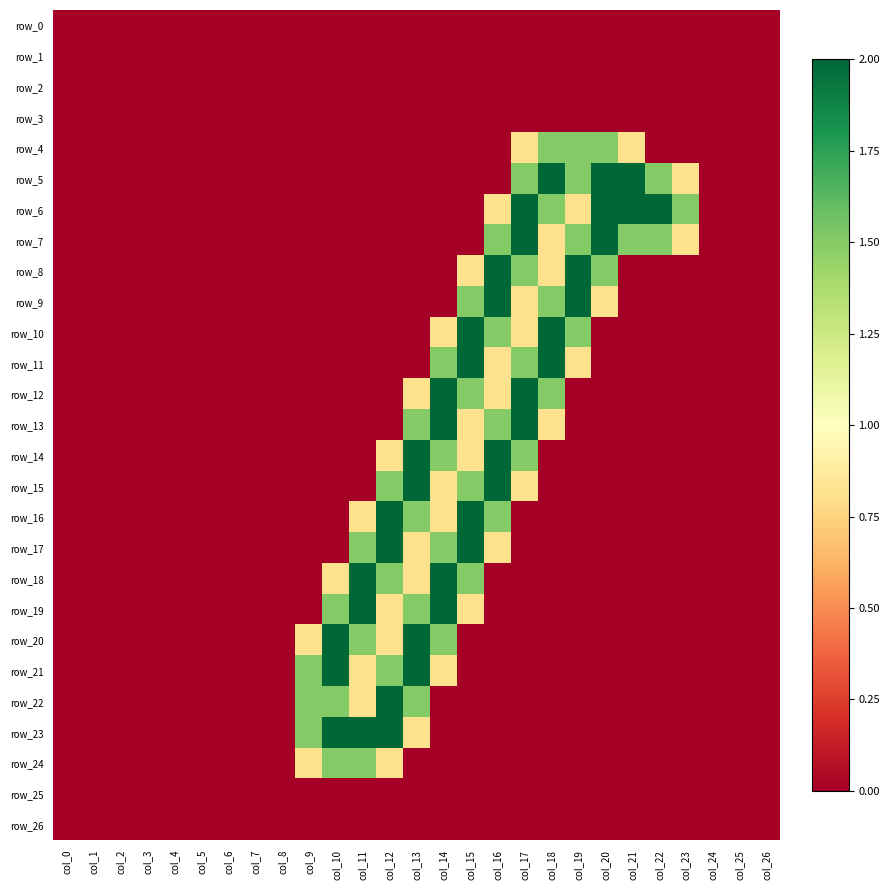

Reading left to right, extract all data points from this chart.

row_0: col_0=0.0	col_1=0.0	col_2=0.0	col_3=0.0	col_4=0.0	col_5=0.0	col_6=0.0	col_7=0.0	col_8=0.0	col_9=0.0	col_10=0.0	col_11=0.0	col_12=0.0	col_13=0.0	col_14=0.0	col_15=0.0	col_16=0.0	col_17=0.0	col_18=0.0	col_19=0.0	col_20=0.0	col_21=0.0	col_22=0.0	col_23=0.0	col_24=0.0	col_25=0.0	col_26=0.0
row_1: col_0=0.0	col_1=0.0	col_2=0.0	col_3=0.0	col_4=0.0	col_5=0.0	col_6=0.0	col_7=0.0	col_8=0.0	col_9=0.0	col_10=0.0	col_11=0.0	col_12=0.0	col_13=0.0	col_14=0.0	col_15=0.0	col_16=0.0	col_17=0.0	col_18=0.0	col_19=0.0	col_20=0.0	col_21=0.0	col_22=0.0	col_23=0.0	col_24=0.0	col_25=0.0	col_26=0.0
row_2: col_0=0.0	col_1=0.0	col_2=0.0	col_3=0.0	col_4=0.0	col_5=0.0	col_6=0.0	col_7=0.0	col_8=0.0	col_9=0.0	col_10=0.0	col_11=0.0	col_12=0.0	col_13=0.0	col_14=0.0	col_15=0.0	col_16=0.0	col_17=0.0	col_18=0.0	col_19=0.0	col_20=0.0	col_21=0.0	col_22=0.0	col_23=0.0	col_24=0.0	col_25=0.0	col_26=0.0
row_3: col_0=0.0	col_1=0.0	col_2=0.0	col_3=0.0	col_4=0.0	col_5=0.0	col_6=0.0	col_7=0.0	col_8=0.0	col_9=0.0	col_10=0.0	col_11=0.0	col_12=0.0	col_13=0.0	col_14=0.0	col_15=0.0	col_16=0.0	col_17=0.0	col_18=0.0	col_19=0.0	col_20=0.0	col_21=0.0	col_22=0.0	col_23=0.0	col_24=0.0	col_25=0.0	col_26=0.0
row_4: col_0=0.0	col_1=0.0	col_2=0.0	col_3=0.0	col_4=0.0	col_5=0.0	col_6=0.0	col_7=0.0	col_8=0.0	col_9=0.0	col_10=0.0	col_11=0.0	col_12=0.0	col_13=0.0	col_14=0.0	col_15=0.0	col_16=0.0	col_17=0.8	col_18=1.5	col_19=1.5	col_20=1.5	col_21=0.8	col_22=0.0	col_23=0.0	col_24=0.0	col_25=0.0	col_26=0.0
row_5: col_0=0.0	col_1=0.0	col_2=0.0	col_3=0.0	col_4=0.0	col_5=0.0	col_6=0.0	col_7=0.0	col_8=0.0	col_9=0.0	col_10=0.0	col_11=0.0	col_12=0.0	col_13=0.0	col_14=0.0	col_15=0.0	col_16=0.0	col_17=1.5	col_18=2.0	col_19=1.5	col_20=2.0	col_21=2.0	col_22=1.5	col_23=0.8	col_24=0.0	col_25=0.0	col_26=0.0
row_6: col_0=0.0	col_1=0.0	col_2=0.0	col_3=0.0	col_4=0.0	col_5=0.0	col_6=0.0	col_7=0.0	col_8=0.0	col_9=0.0	col_10=0.0	col_11=0.0	col_12=0.0	col_13=0.0	col_14=0.0	col_15=0.0	col_16=0.8	col_17=2.0	col_18=1.5	col_19=0.8	col_20=2.0	col_21=2.0	col_22=2.0	col_23=1.5	col_24=0.0	col_25=0.0	col_26=0.0
row_7: col_0=0.0	col_1=0.0	col_2=0.0	col_3=0.0	col_4=0.0	col_5=0.0	col_6=0.0	col_7=0.0	col_8=0.0	col_9=0.0	col_10=0.0	col_11=0.0	col_12=0.0	col_13=0.0	col_14=0.0	col_15=0.0	col_16=1.5	col_17=2.0	col_18=0.8	col_19=1.5	col_20=2.0	col_21=1.5	col_22=1.5	col_23=0.8	col_24=0.0	col_25=0.0	col_26=0.0
row_8: col_0=0.0	col_1=0.0	col_2=0.0	col_3=0.0	col_4=0.0	col_5=0.0	col_6=0.0	col_7=0.0	col_8=0.0	col_9=0.0	col_10=0.0	col_11=0.0	col_12=0.0	col_13=0.0	col_14=0.0	col_15=0.8	col_16=2.0	col_17=1.5	col_18=0.8	col_19=2.0	col_20=1.5	col_21=0.0	col_22=0.0	col_23=0.0	col_24=0.0	col_25=0.0	col_26=0.0
row_9: col_0=0.0	col_1=0.0	col_2=0.0	col_3=0.0	col_4=0.0	col_5=0.0	col_6=0.0	col_7=0.0	col_8=0.0	col_9=0.0	col_10=0.0	col_11=0.0	col_12=0.0	col_13=0.0	col_14=0.0	col_15=1.5	col_16=2.0	col_17=0.8	col_18=1.5	col_19=2.0	col_20=0.8	col_21=0.0	col_22=0.0	col_23=0.0	col_24=0.0	col_25=0.0	col_26=0.0
row_10: col_0=0.0	col_1=0.0	col_2=0.0	col_3=0.0	col_4=0.0	col_5=0.0	col_6=0.0	col_7=0.0	col_8=0.0	col_9=0.0	col_10=0.0	col_11=0.0	col_12=0.0	col_13=0.0	col_14=0.8	col_15=2.0	col_16=1.5	col_17=0.8	col_18=2.0	col_19=1.5	col_20=0.0	col_21=0.0	col_22=0.0	col_23=0.0	col_24=0.0	col_25=0.0	col_26=0.0
row_11: col_0=0.0	col_1=0.0	col_2=0.0	col_3=0.0	col_4=0.0	col_5=0.0	col_6=0.0	col_7=0.0	col_8=0.0	col_9=0.0	col_10=0.0	col_11=0.0	col_12=0.0	col_13=0.0	col_14=1.5	col_15=2.0	col_16=0.8	col_17=1.5	col_18=2.0	col_19=0.8	col_20=0.0	col_21=0.0	col_22=0.0	col_23=0.0	col_24=0.0	col_25=0.0	col_26=0.0
row_12: col_0=0.0	col_1=0.0	col_2=0.0	col_3=0.0	col_4=0.0	col_5=0.0	col_6=0.0	col_7=0.0	col_8=0.0	col_9=0.0	col_10=0.0	col_11=0.0	col_12=0.0	col_13=0.8	col_14=2.0	col_15=1.5	col_16=0.8	col_17=2.0	col_18=1.5	col_19=0.0	col_20=0.0	col_21=0.0	col_22=0.0	col_23=0.0	col_24=0.0	col_25=0.0	col_26=0.0
row_13: col_0=0.0	col_1=0.0	col_2=0.0	col_3=0.0	col_4=0.0	col_5=0.0	col_6=0.0	col_7=0.0	col_8=0.0	col_9=0.0	col_10=0.0	col_11=0.0	col_12=0.0	col_13=1.5	col_14=2.0	col_15=0.8	col_16=1.5	col_17=2.0	col_18=0.8	col_19=0.0	col_20=0.0	col_21=0.0	col_22=0.0	col_23=0.0	col_24=0.0	col_25=0.0	col_26=0.0
row_14: col_0=0.0	col_1=0.0	col_2=0.0	col_3=0.0	col_4=0.0	col_5=0.0	col_6=0.0	col_7=0.0	col_8=0.0	col_9=0.0	col_10=0.0	col_11=0.0	col_12=0.8	col_13=2.0	col_14=1.5	col_15=0.8	col_16=2.0	col_17=1.5	col_18=0.0	col_19=0.0	col_20=0.0	col_21=0.0	col_22=0.0	col_23=0.0	col_24=0.0	col_25=0.0	col_26=0.0
row_15: col_0=0.0	col_1=0.0	col_2=0.0	col_3=0.0	col_4=0.0	col_5=0.0	col_6=0.0	col_7=0.0	col_8=0.0	col_9=0.0	col_10=0.0	col_11=0.0	col_12=1.5	col_13=2.0	col_14=0.8	col_15=1.5	col_16=2.0	col_17=0.8	col_18=0.0	col_19=0.0	col_20=0.0	col_21=0.0	col_22=0.0	col_23=0.0	col_24=0.0	col_25=0.0	col_26=0.0
row_16: col_0=0.0	col_1=0.0	col_2=0.0	col_3=0.0	col_4=0.0	col_5=0.0	col_6=0.0	col_7=0.0	col_8=0.0	col_9=0.0	col_10=0.0	col_11=0.8	col_12=2.0	col_13=1.5	col_14=0.8	col_15=2.0	col_16=1.5	col_17=0.0	col_18=0.0	col_19=0.0	col_20=0.0	col_21=0.0	col_22=0.0	col_23=0.0	col_24=0.0	col_25=0.0	col_26=0.0
row_17: col_0=0.0	col_1=0.0	col_2=0.0	col_3=0.0	col_4=0.0	col_5=0.0	col_6=0.0	col_7=0.0	col_8=0.0	col_9=0.0	col_10=0.0	col_11=1.5	col_12=2.0	col_13=0.8	col_14=1.5	col_15=2.0	col_16=0.8	col_17=0.0	col_18=0.0	col_19=0.0	col_20=0.0	col_21=0.0	col_22=0.0	col_23=0.0	col_24=0.0	col_25=0.0	col_26=0.0
row_18: col_0=0.0	col_1=0.0	col_2=0.0	col_3=0.0	col_4=0.0	col_5=0.0	col_6=0.0	col_7=0.0	col_8=0.0	col_9=0.0	col_10=0.8	col_11=2.0	col_12=1.5	col_13=0.8	col_14=2.0	col_15=1.5	col_16=0.0	col_17=0.0	col_18=0.0	col_19=0.0	col_20=0.0	col_21=0.0	col_22=0.0	col_23=0.0	col_24=0.0	col_25=0.0	col_26=0.0
row_19: col_0=0.0	col_1=0.0	col_2=0.0	col_3=0.0	col_4=0.0	col_5=0.0	col_6=0.0	col_7=0.0	col_8=0.0	col_9=0.0	col_10=1.5	col_11=2.0	col_12=0.8	col_13=1.5	col_14=2.0	col_15=0.8	col_16=0.0	col_17=0.0	col_18=0.0	col_19=0.0	col_20=0.0	col_21=0.0	col_22=0.0	col_23=0.0	col_24=0.0	col_25=0.0	col_26=0.0
row_20: col_0=0.0	col_1=0.0	col_2=0.0	col_3=0.0	col_4=0.0	col_5=0.0	col_6=0.0	col_7=0.0	col_8=0.0	col_9=0.8	col_10=2.0	col_11=1.5	col_12=0.8	col_13=2.0	col_14=1.5	col_15=0.0	col_16=0.0	col_17=0.0	col_18=0.0	col_19=0.0	col_20=0.0	col_21=0.0	col_22=0.0	col_23=0.0	col_24=0.0	col_25=0.0	col_26=0.0
row_21: col_0=0.0	col_1=0.0	col_2=0.0	col_3=0.0	col_4=0.0	col_5=0.0	col_6=0.0	col_7=0.0	col_8=0.0	col_9=1.5	col_10=2.0	col_11=0.8	col_12=1.5	col_13=2.0	col_14=0.8	col_15=0.0	col_16=0.0	col_17=0.0	col_18=0.0	col_19=0.0	col_20=0.0	col_21=0.0	col_22=0.0	col_23=0.0	col_24=0.0	col_25=0.0	col_26=0.0
row_22: col_0=0.0	col_1=0.0	col_2=0.0	col_3=0.0	col_4=0.0	col_5=0.0	col_6=0.0	col_7=0.0	col_8=0.0	col_9=1.5	col_10=1.5	col_11=0.8	col_12=2.0	col_13=1.5	col_14=0.0	col_15=0.0	col_16=0.0	col_17=0.0	col_18=0.0	col_19=0.0	col_20=0.0	col_21=0.0	col_22=0.0	col_23=0.0	col_24=0.0	col_25=0.0	col_26=0.0
row_23: col_0=0.0	col_1=0.0	col_2=0.0	col_3=0.0	col_4=0.0	col_5=0.0	col_6=0.0	col_7=0.0	col_8=0.0	col_9=1.5	col_10=2.0	col_11=2.0	col_12=2.0	col_13=0.8	col_14=0.0	col_15=0.0	col_16=0.0	col_17=0.0	col_18=0.0	col_19=0.0	col_20=0.0	col_21=0.0	col_22=0.0	col_23=0.0	col_24=0.0	col_25=0.0	col_26=0.0
row_24: col_0=0.0	col_1=0.0	col_2=0.0	col_3=0.0	col_4=0.0	col_5=0.0	col_6=0.0	col_7=0.0	col_8=0.0	col_9=0.8	col_10=1.5	col_11=1.5	col_12=0.8	col_13=0.0	col_14=0.0	col_15=0.0	col_16=0.0	col_17=0.0	col_18=0.0	col_19=0.0	col_20=0.0	col_21=0.0	col_22=0.0	col_23=0.0	col_24=0.0	col_25=0.0	col_26=0.0
row_25: col_0=0.0	col_1=0.0	col_2=0.0	col_3=0.0	col_4=0.0	col_5=0.0	col_6=0.0	col_7=0.0	col_8=0.0	col_9=0.0	col_10=0.0	col_11=0.0	col_12=0.0	col_13=0.0	col_14=0.0	col_15=0.0	col_16=0.0	col_17=0.0	col_18=0.0	col_19=0.0	col_20=0.0	col_21=0.0	col_22=0.0	col_23=0.0	col_24=0.0	col_25=0.0	col_26=0.0
row_26: col_0=0.0	col_1=0.0	col_2=0.0	col_3=0.0	col_4=0.0	col_5=0.0	col_6=0.0	col_7=0.0	col_8=0.0	col_9=0.0	col_10=0.0	col_11=0.0	col_12=0.0	col_13=0.0	col_14=0.0	col_15=0.0	col_16=0.0	col_17=0.0	col_18=0.0	col_19=0.0	col_20=0.0	col_21=0.0	col_22=0.0	col_23=0.0	col_24=0.0	col_25=0.0	col_26=0.0